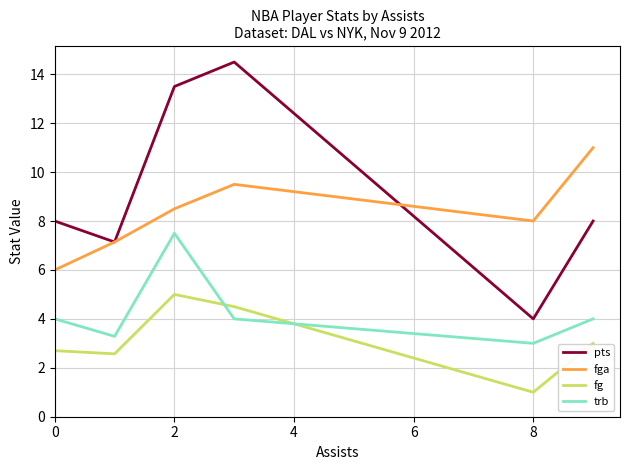

What is the highest value of the pts series?

14.5